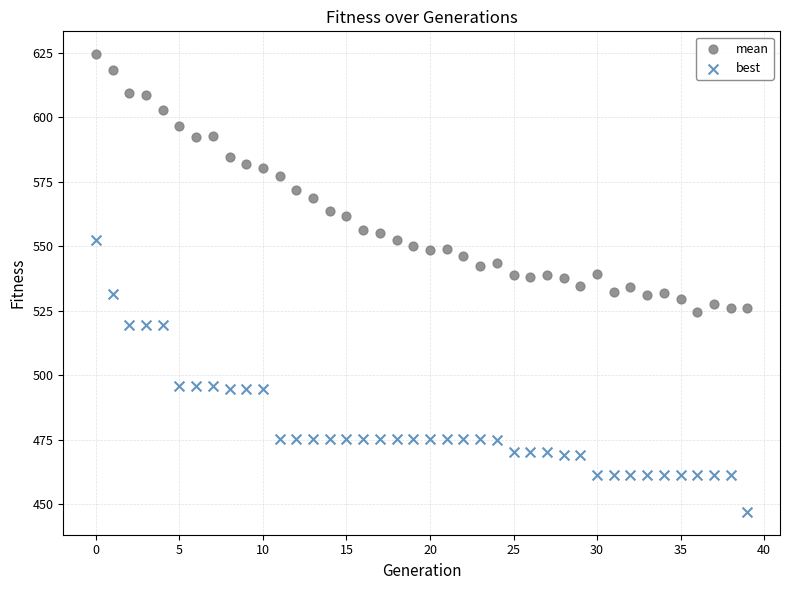

Which series reaches the maximum Y coordinate?

mean